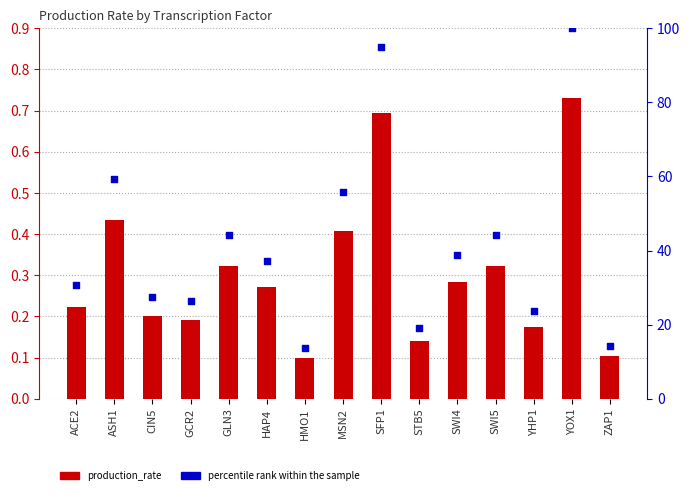

Which series reaches the maximum Y coordinate?

percentile rank within the sample